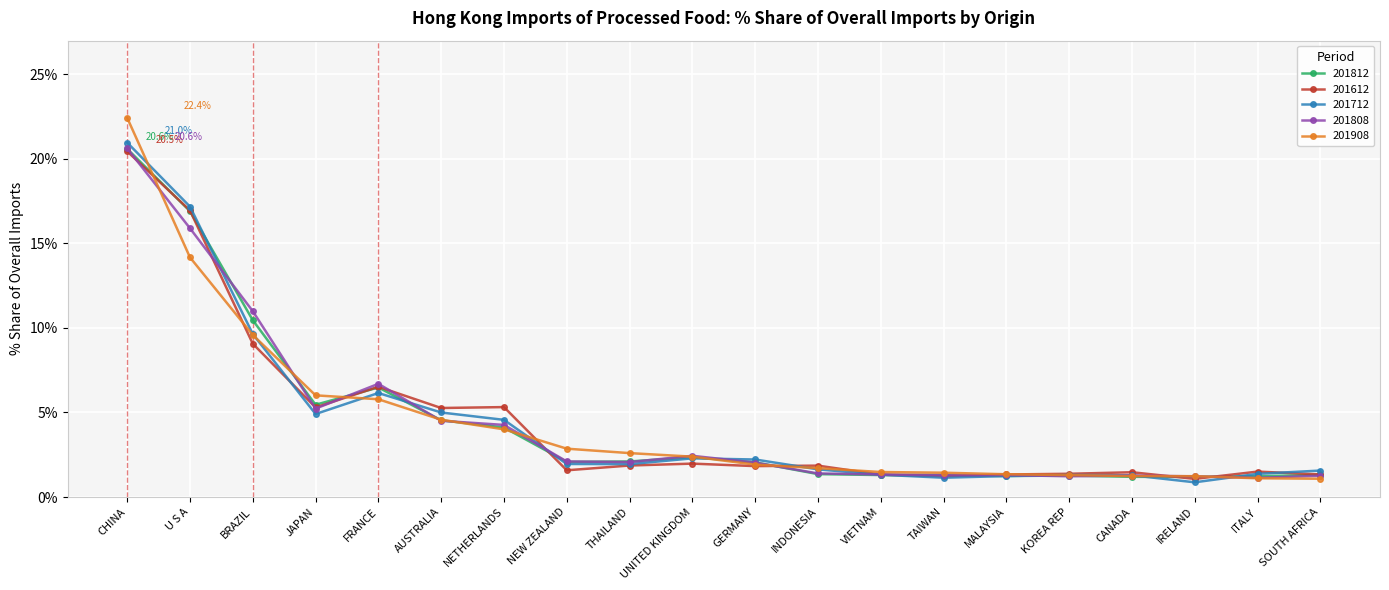

What is the greatest value displayed?

22.4